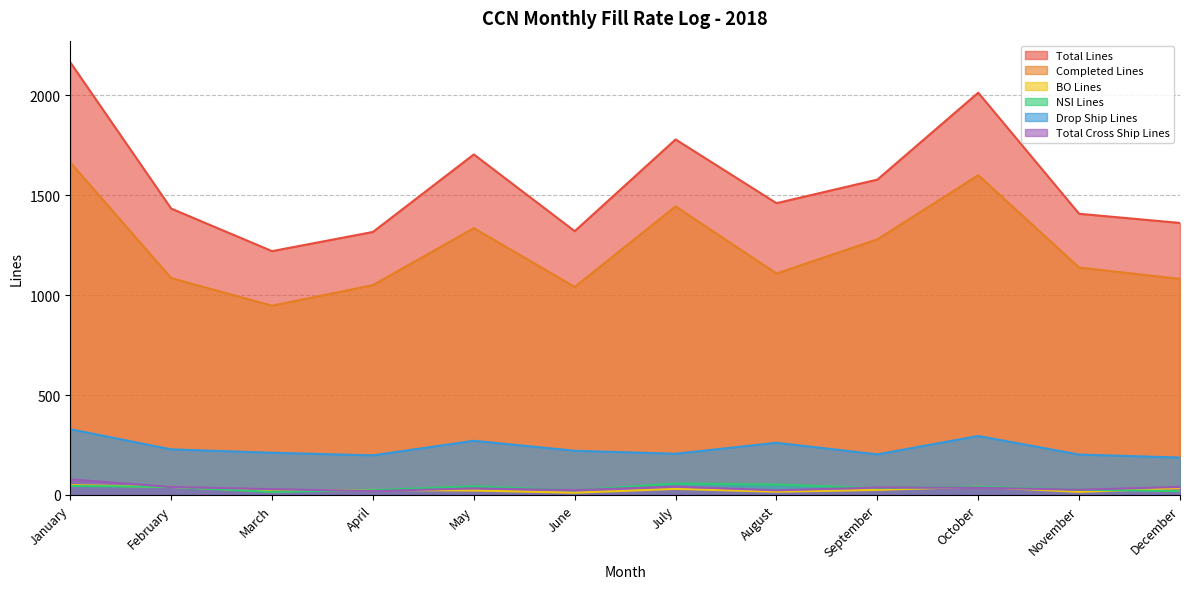

Where is the first local maximum for BO Lines?

April